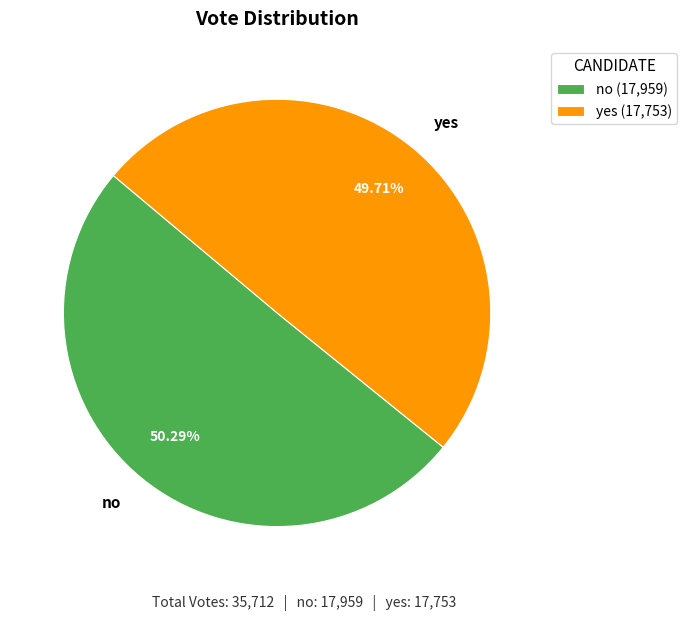

Between no and yes, which is larger?

no